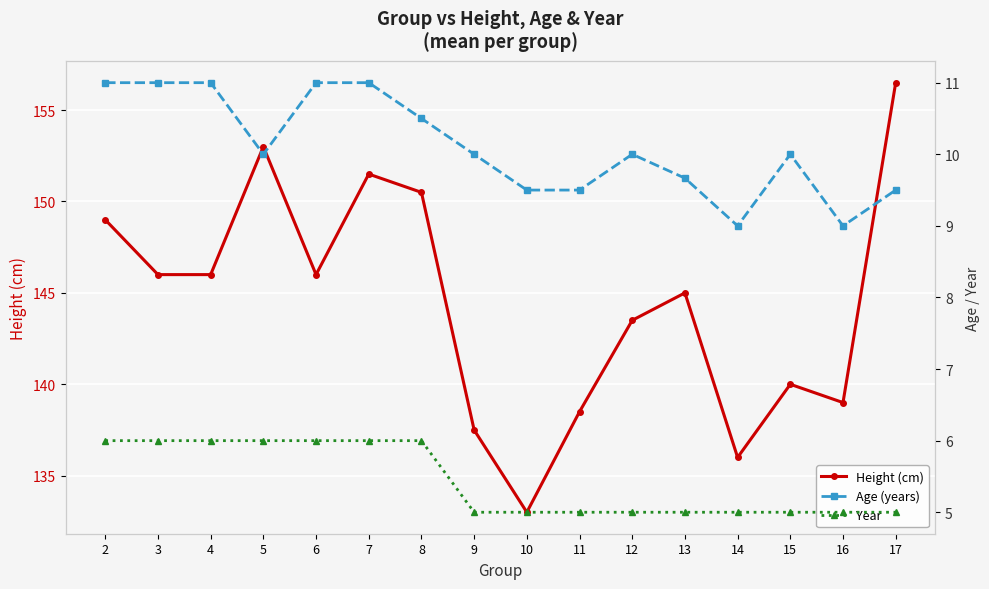

Is it true that Height (cm) equals 140.0 at 15?

True